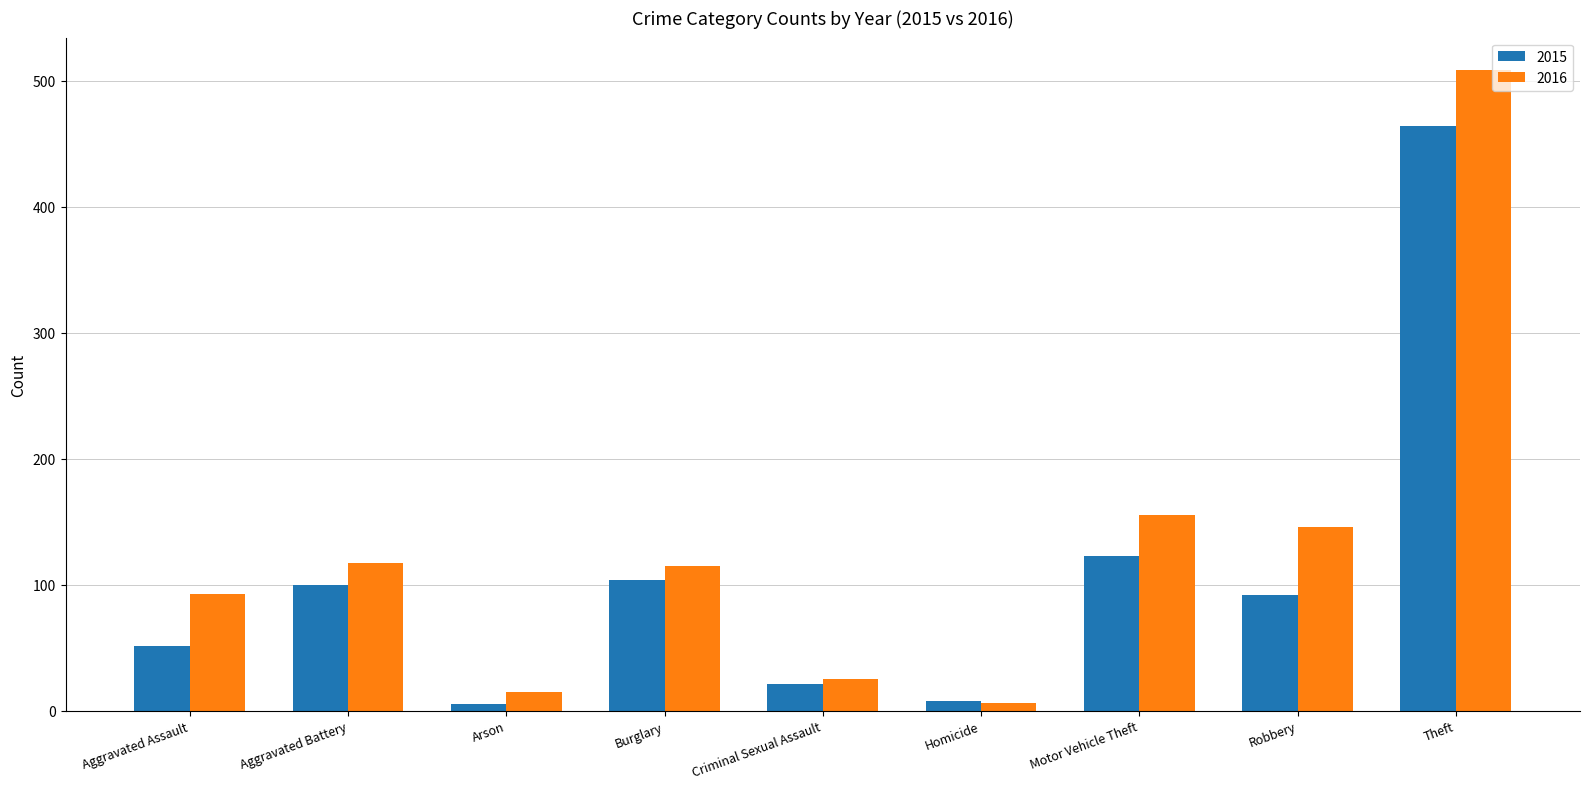

The 2015 series shows 104 at Burglary. True or false?

True